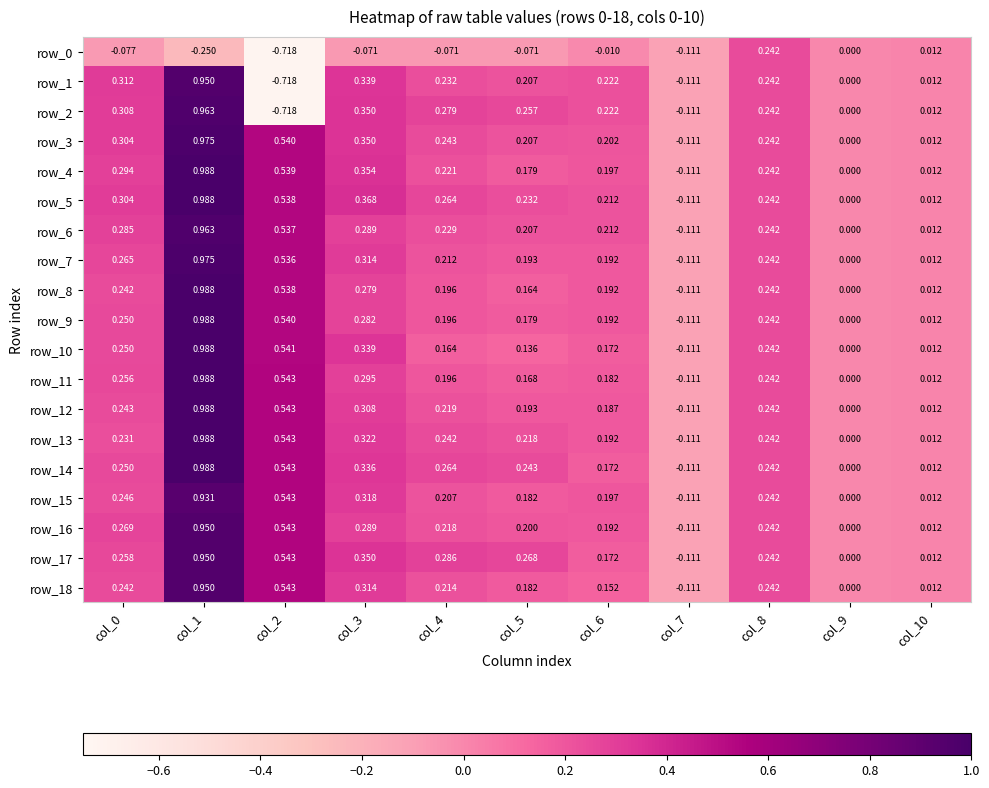

Is the value of row_16 at col_2 greater than the value of row_5 at col_0?

Yes